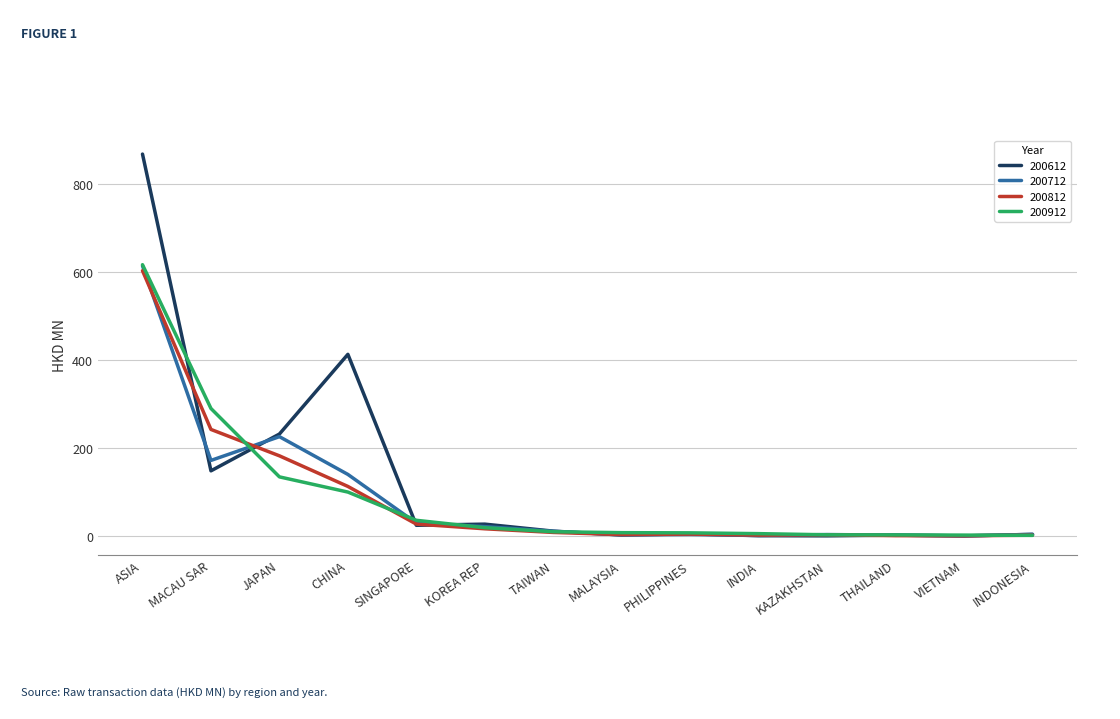

Which series has the largest range (max minus min)?

200612